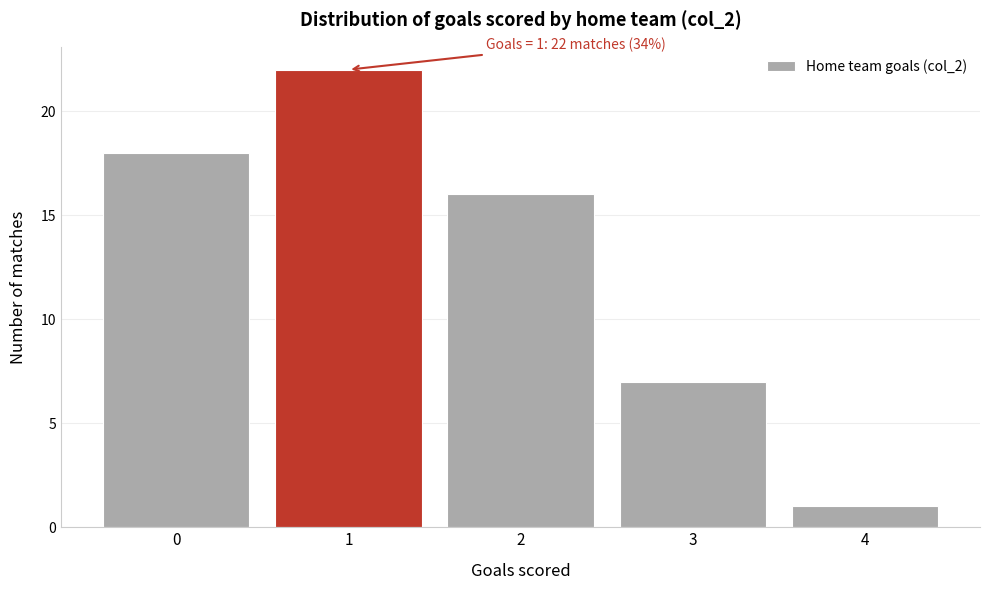

Over which range of the x-axis is the bar tallest?

0.5 to 1.5